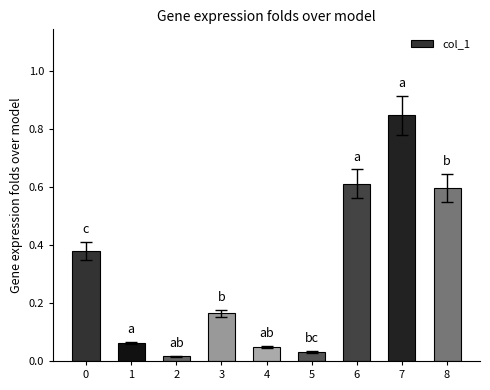

What is the sum of all values?

2.8